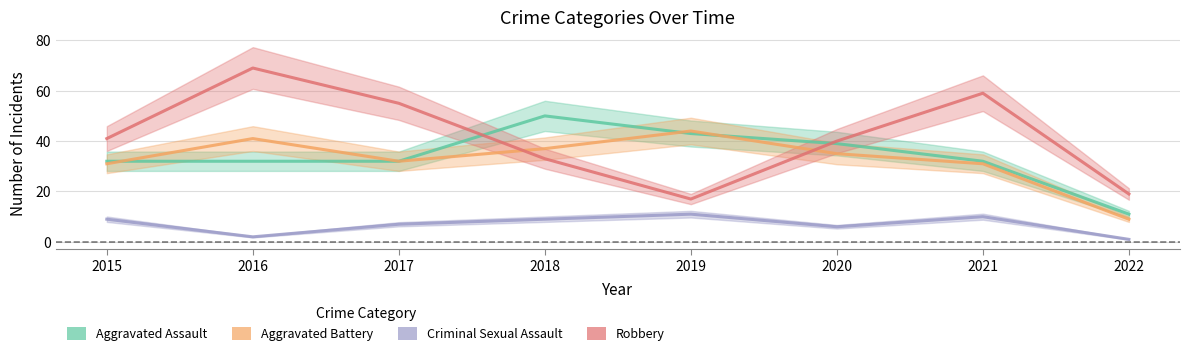

What is the value of the Criminal Sexual Assault point at the 7th from the left?

10